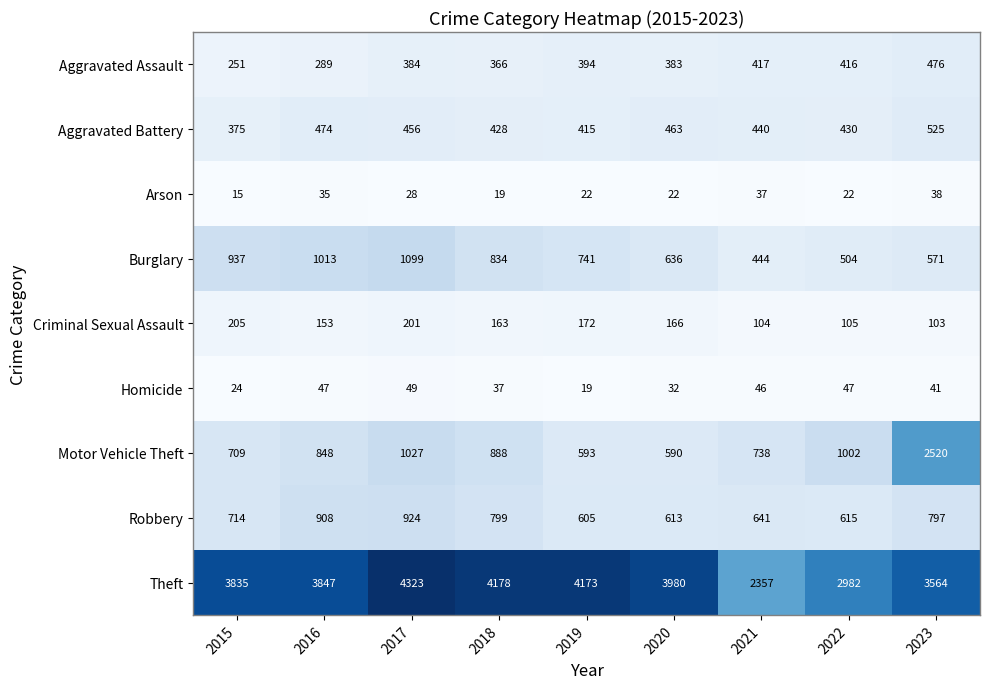

How many data points in Aggravated Assault are less than 384?

4